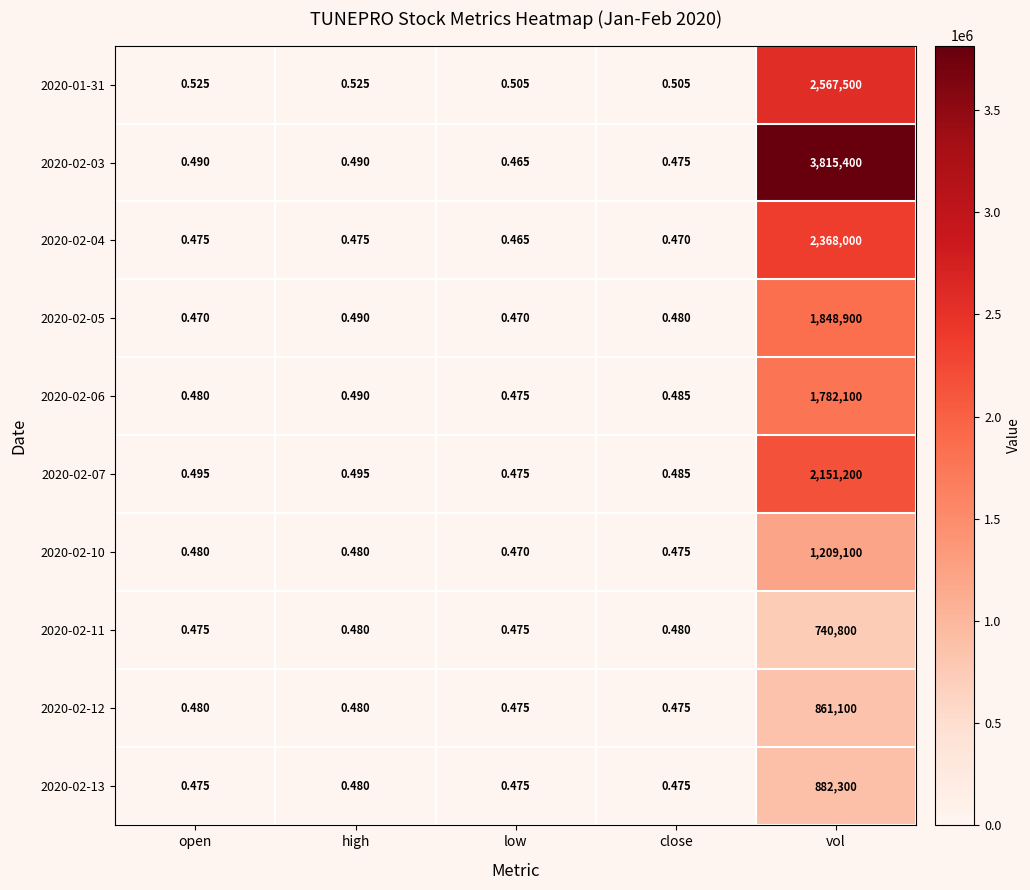

At how many categories does at least one series exceed 2030984?

1